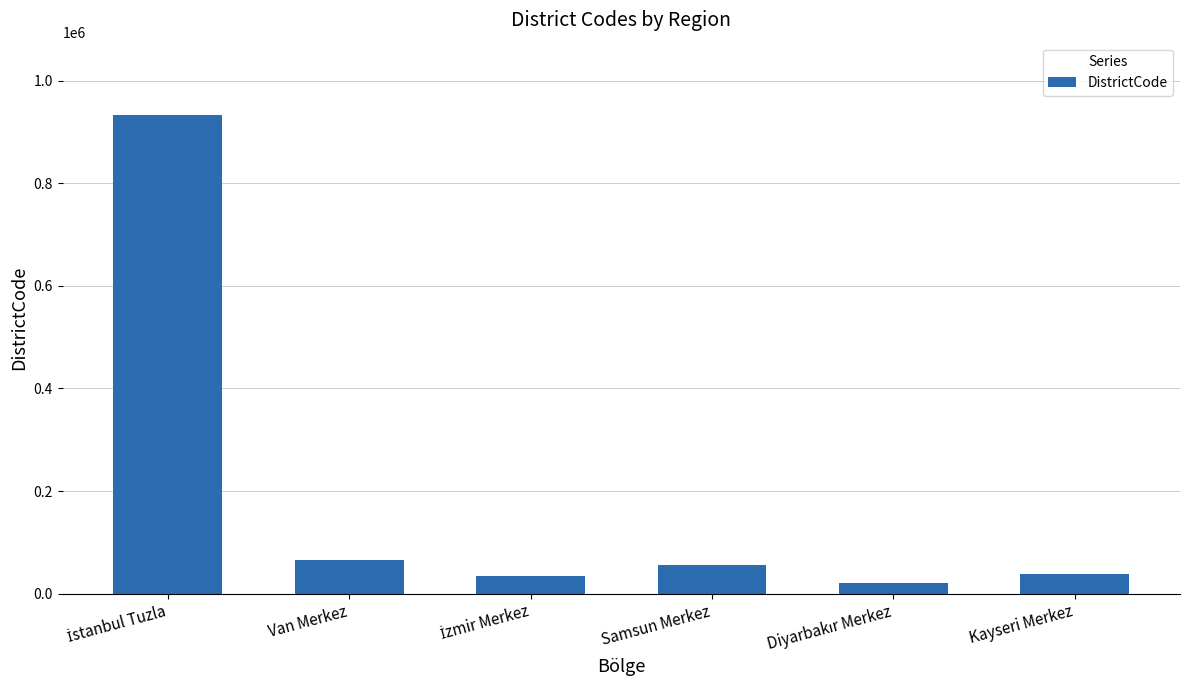

What is the sum of all values?

1148020